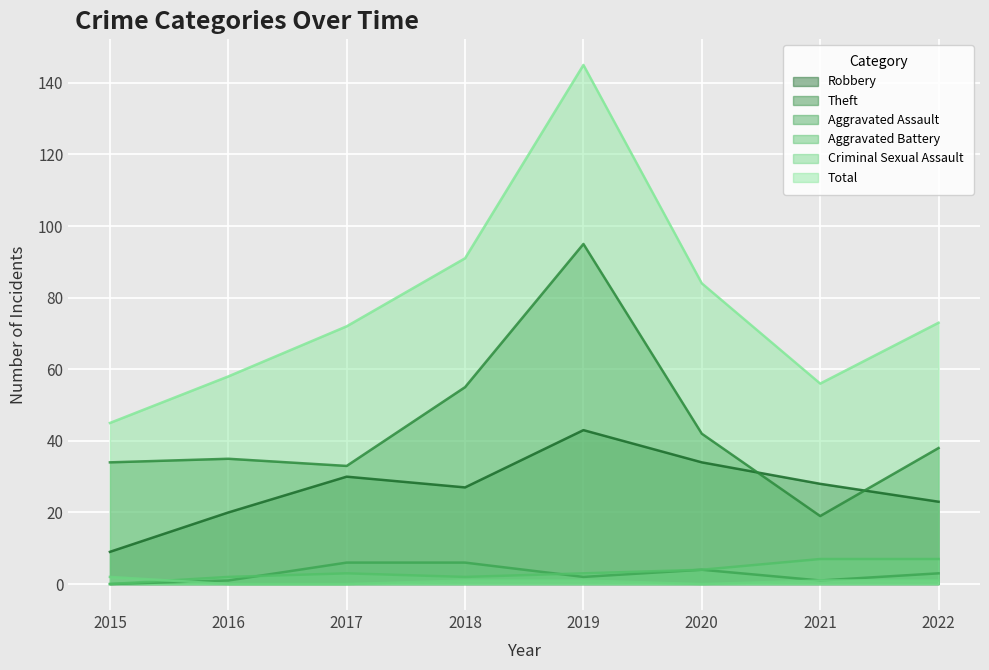

What is the difference between the highest and lowest values at 2016?

58